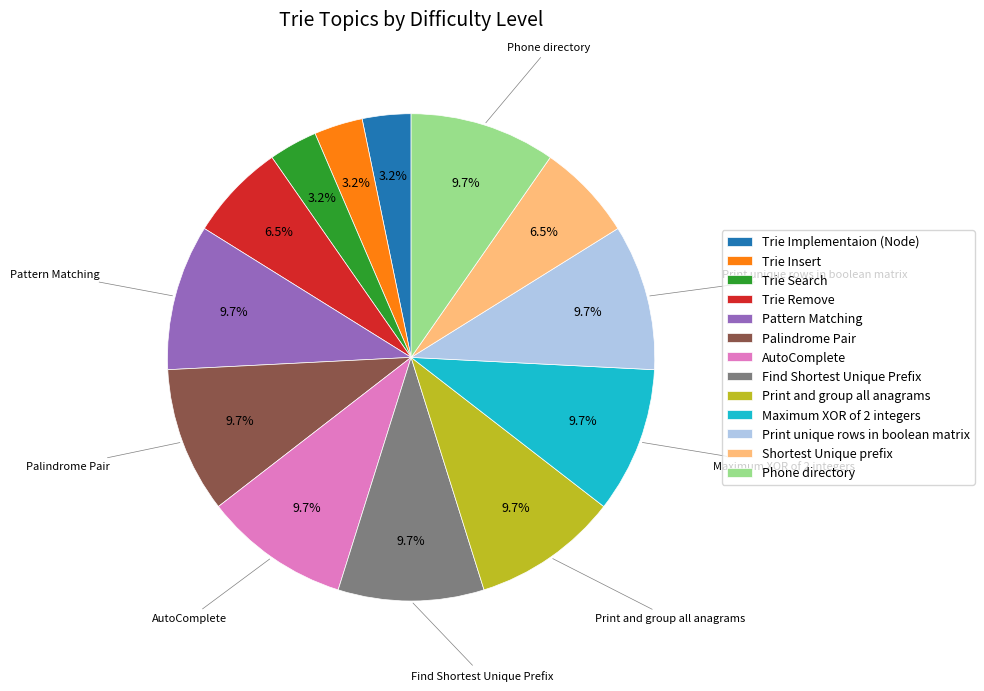

To the nearest percent, what percentage of the pie is Maximum XOR of 2 integers?

10%